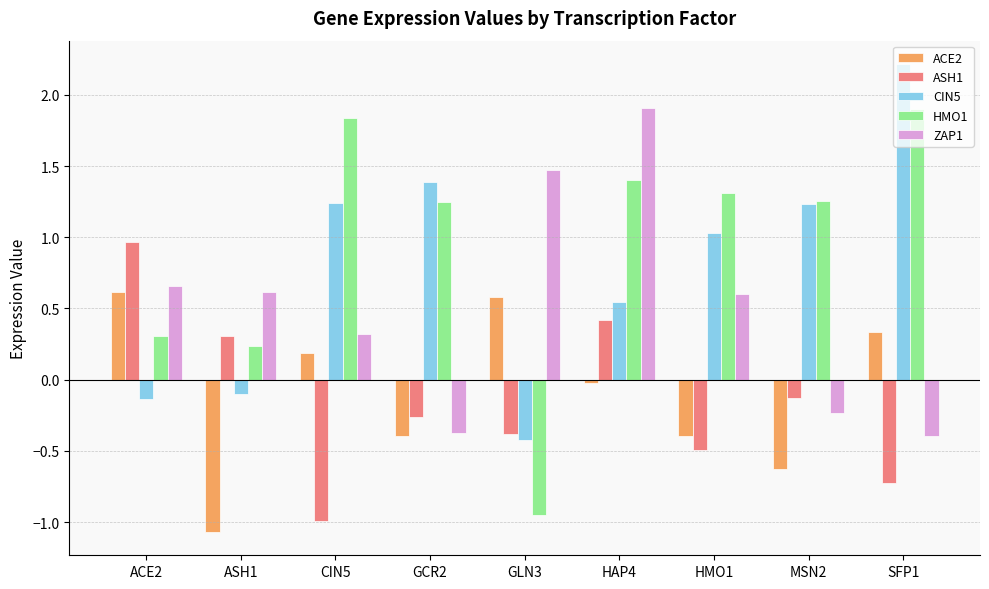

Which series has the widest spread of values?

HMO1